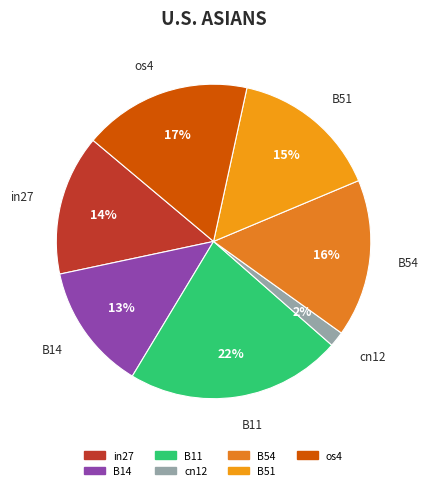

What is the smallest slice in the pie chart?

cn12